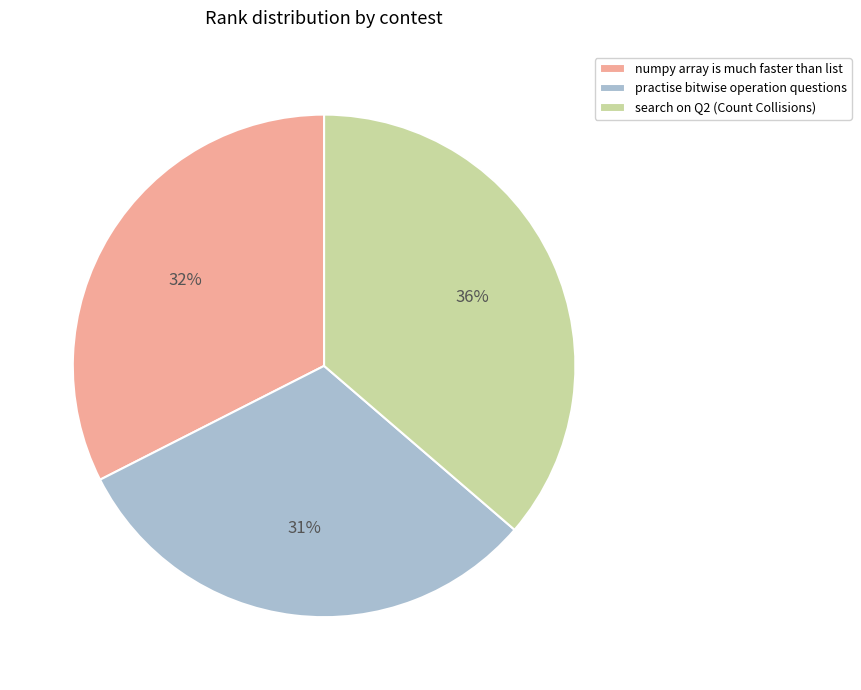

Which category has the biggest portion of the pie?

search on Q2 (Count Collisions)